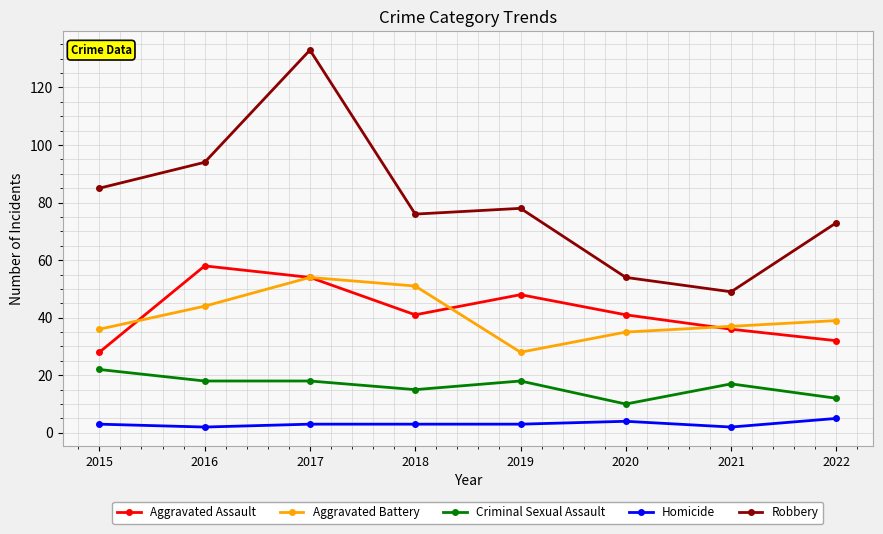

The value of Robbery at 2021 is 49. True or false?

True